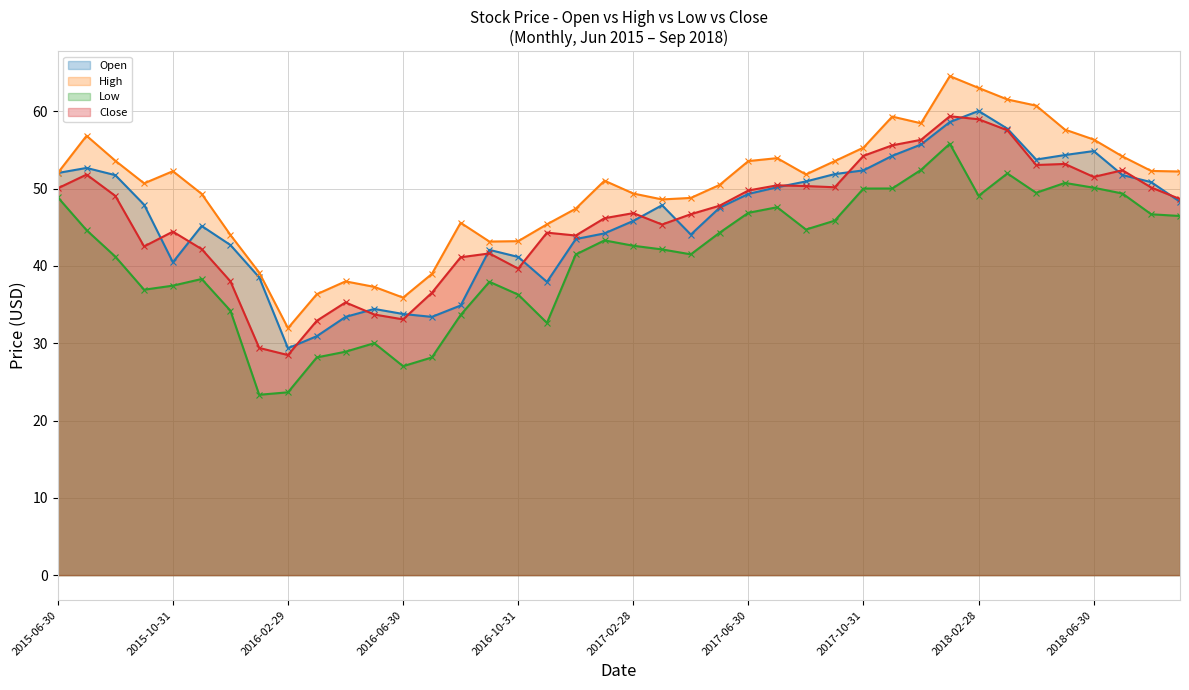

What is the greatest value displayed?

64.6